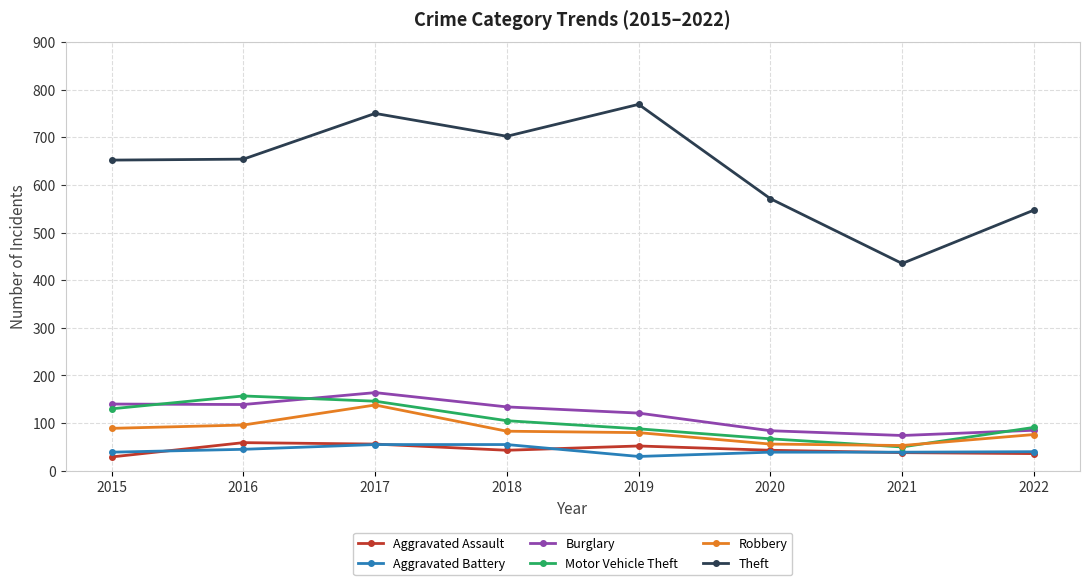

What is the value of the Burglary point at the 8th from the left?

85